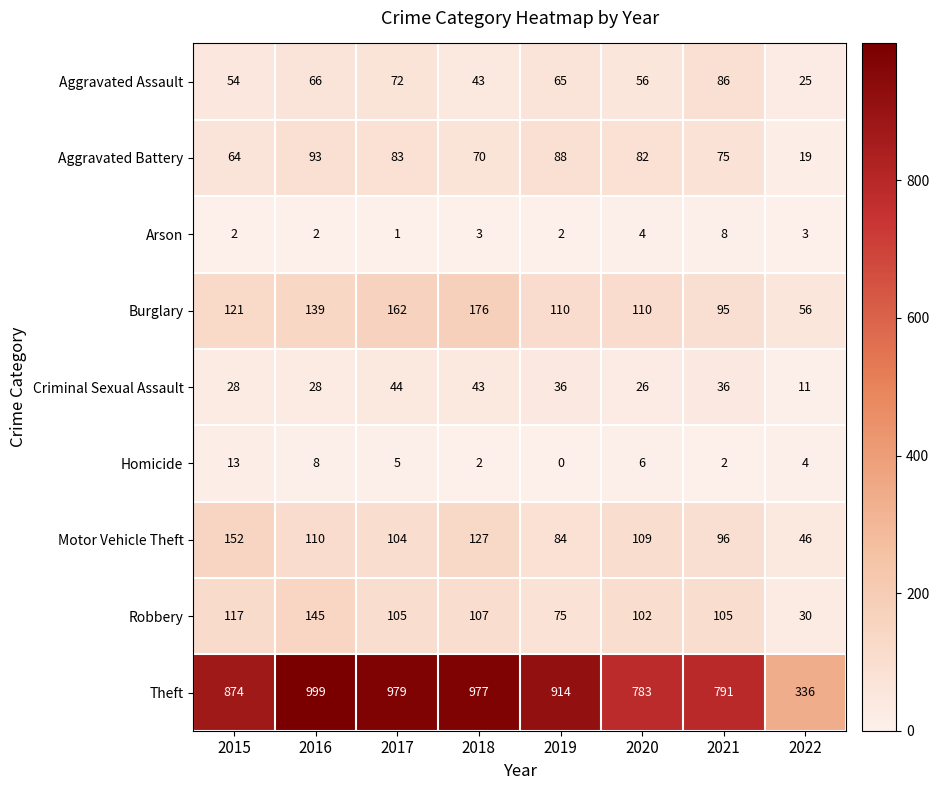

The value of Burglary at 2015 is 121. True or false?

True